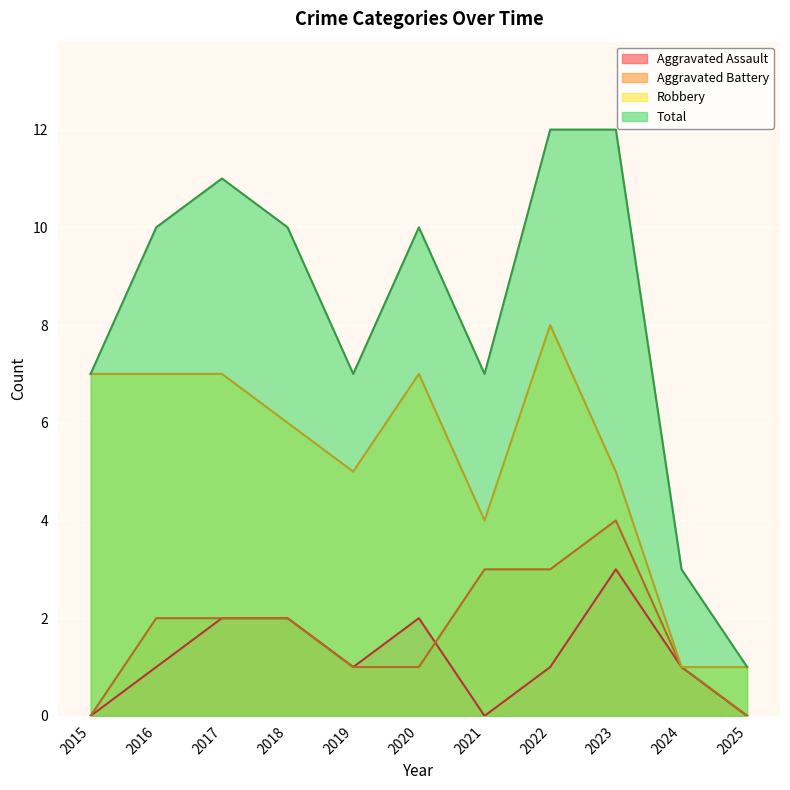

Does the chart display data point markers on the line(s)?

No